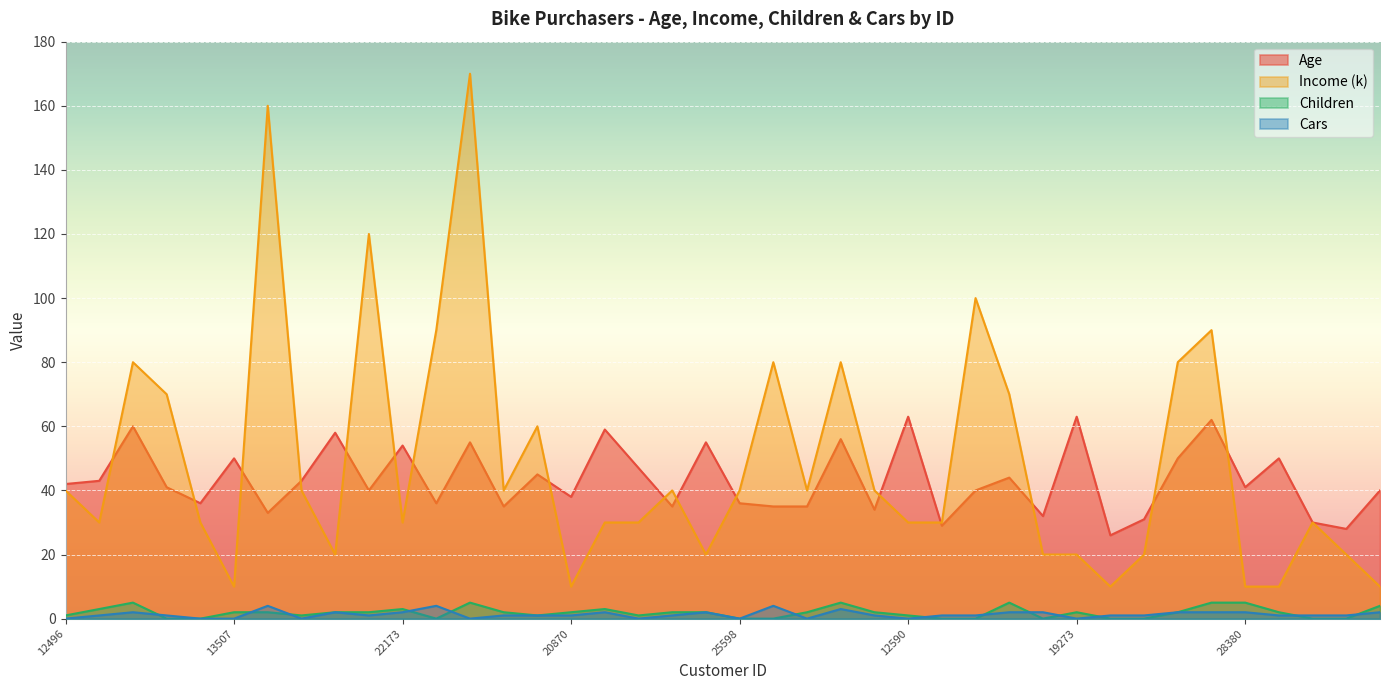

What is the label of the 31st point from the right?

19280